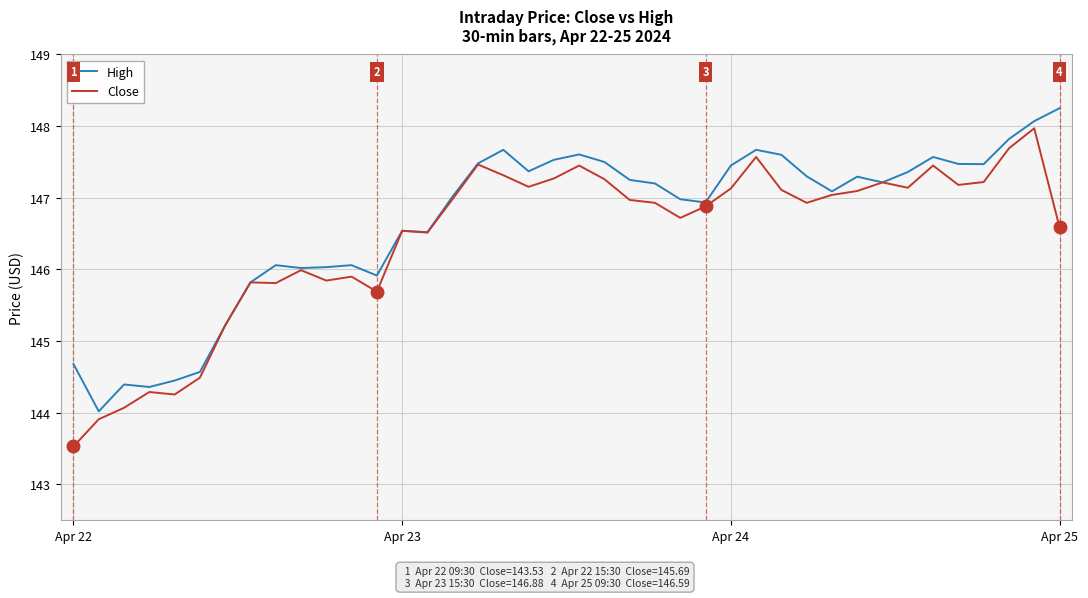

What is the average value of the High series?

146.7